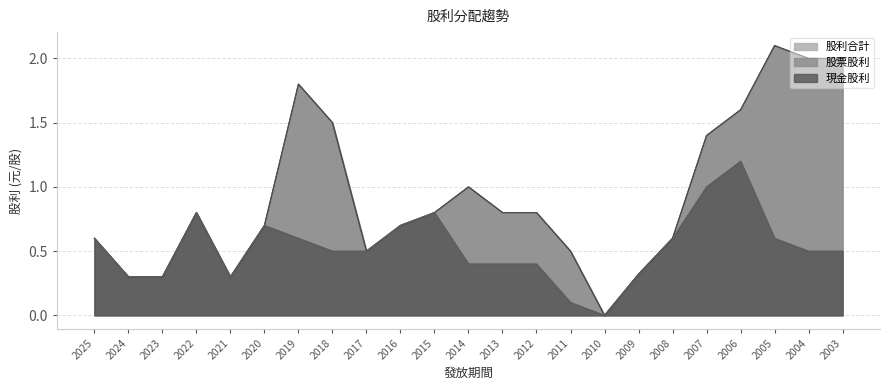

Count the number of categories in the chart.

23